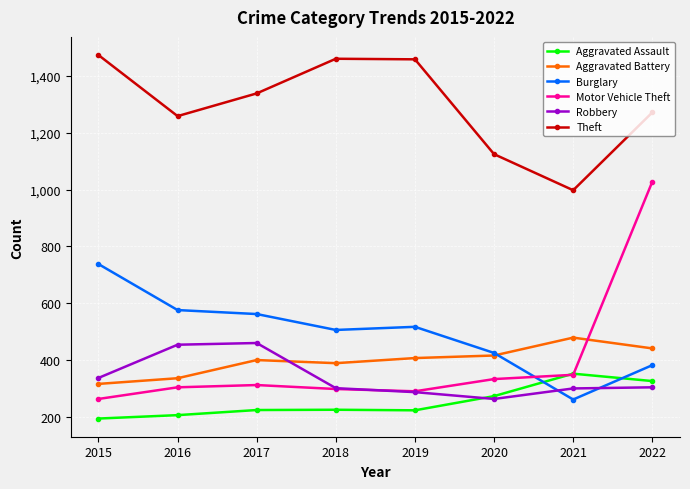

What is the total value across all series at 2021?

2738